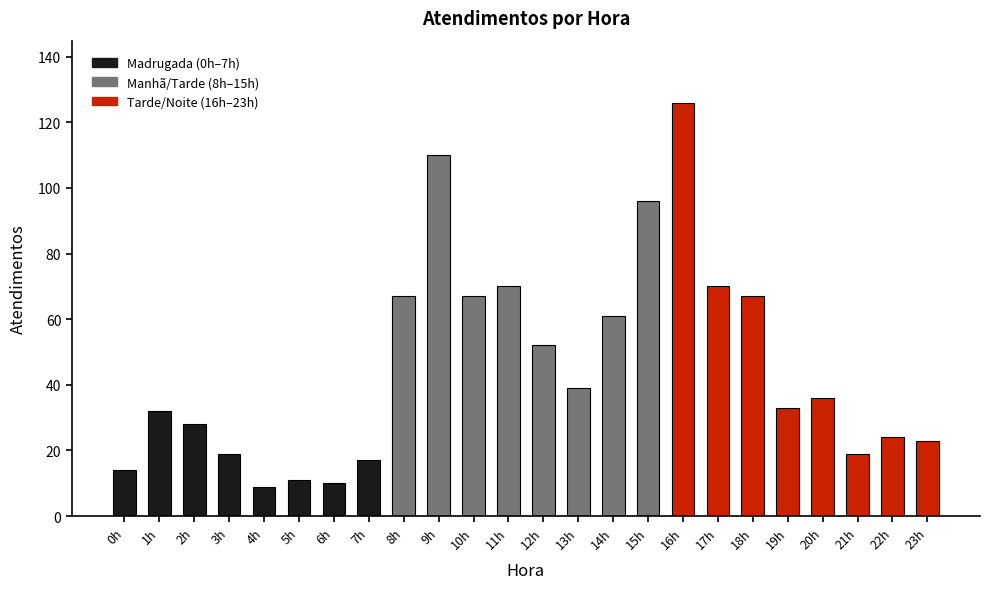

What position from the left is 5h?

6